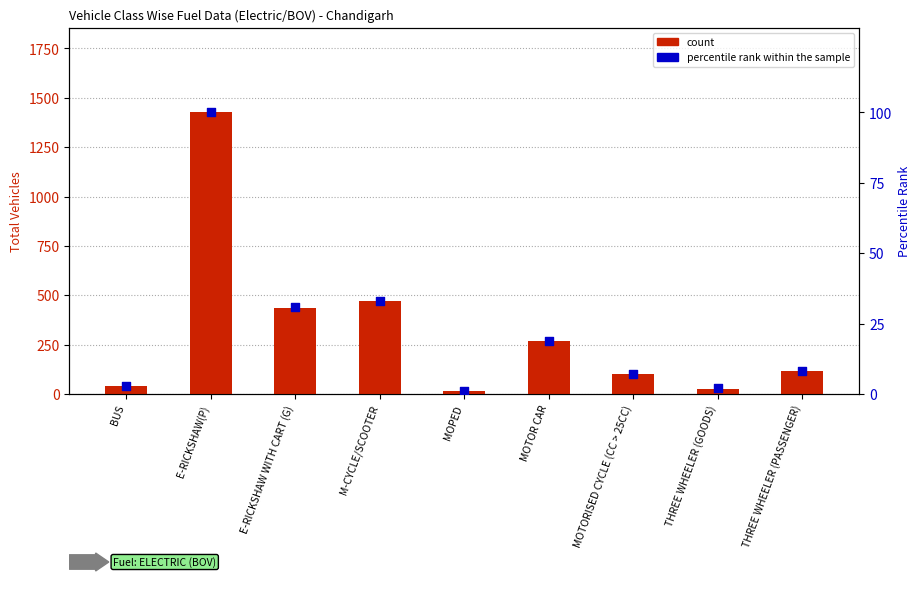

Which series contains the highest Y value?

count